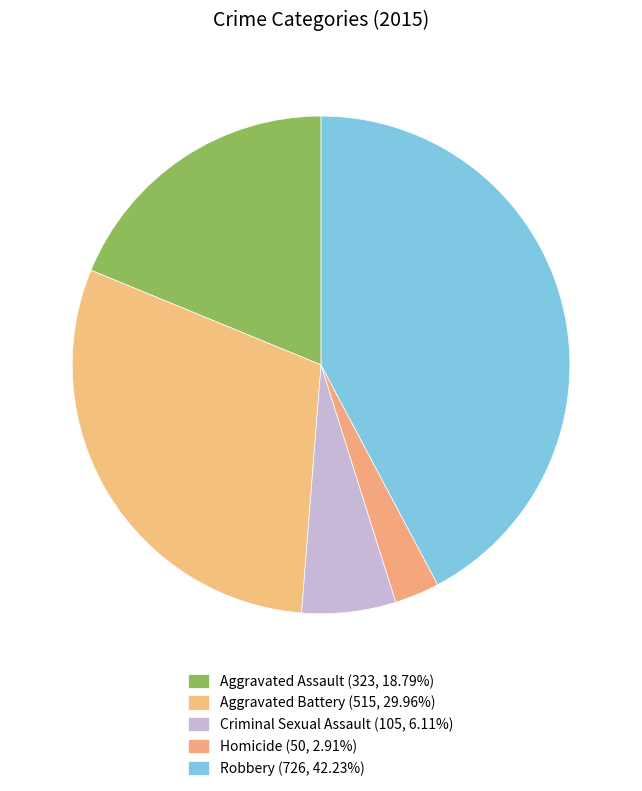

What is the smallest slice in the pie chart?

Homicide